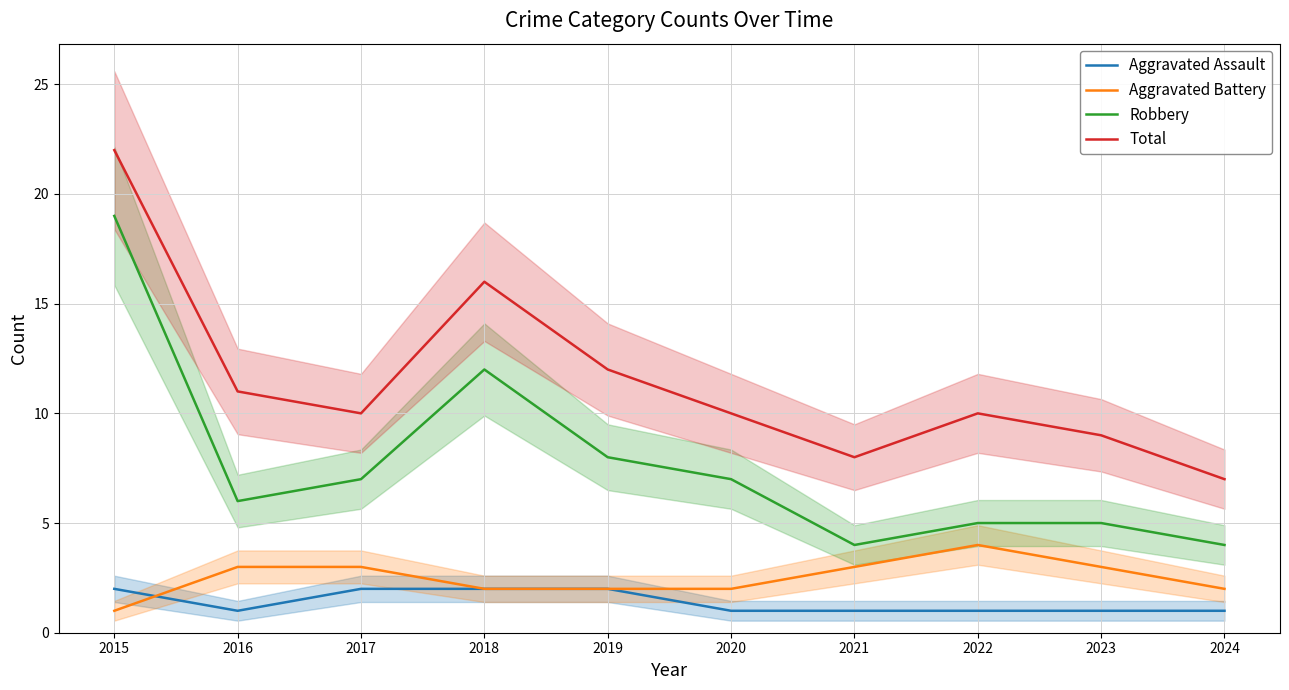

Reading left to right, extract all data points from this chart.

Aggravated Assault: 2	1	2	2	2	1	1	1	1	1
Aggravated Battery: 1	3	3	2	2	2	3	4	3	2
Robbery: 19	6	7	12	8	7	4	5	5	4
Total: 22	11	10	16	12	10	8	10	9	7